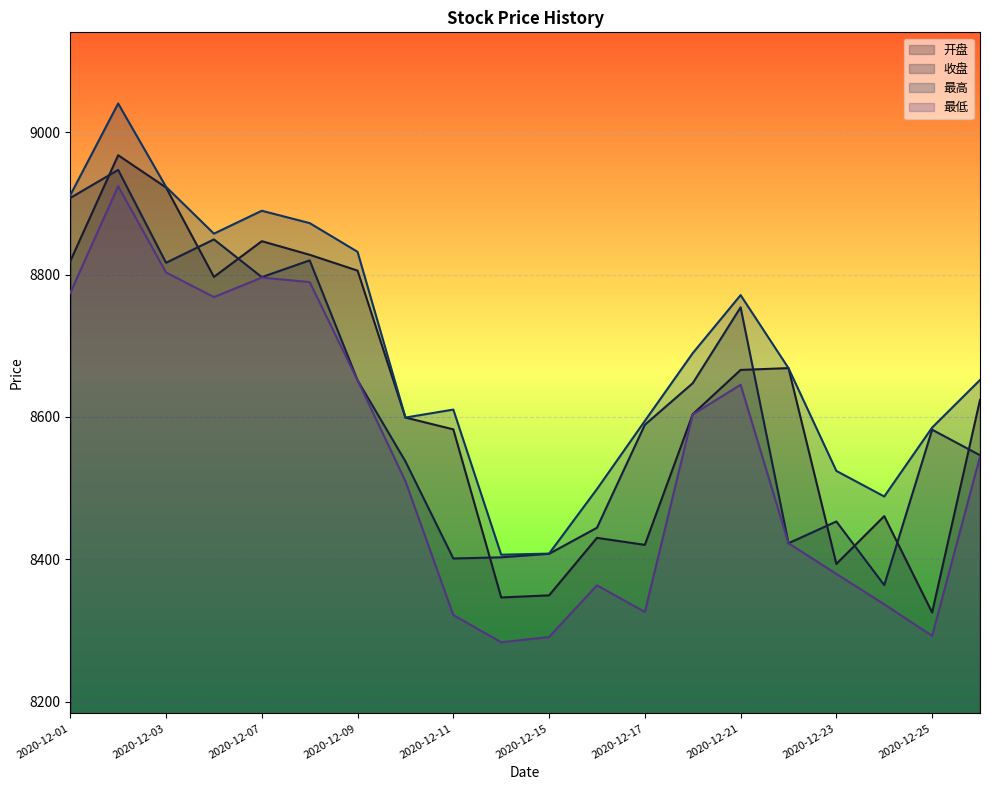

At which category does 开盘 reach its first local peak?

2020-12-02